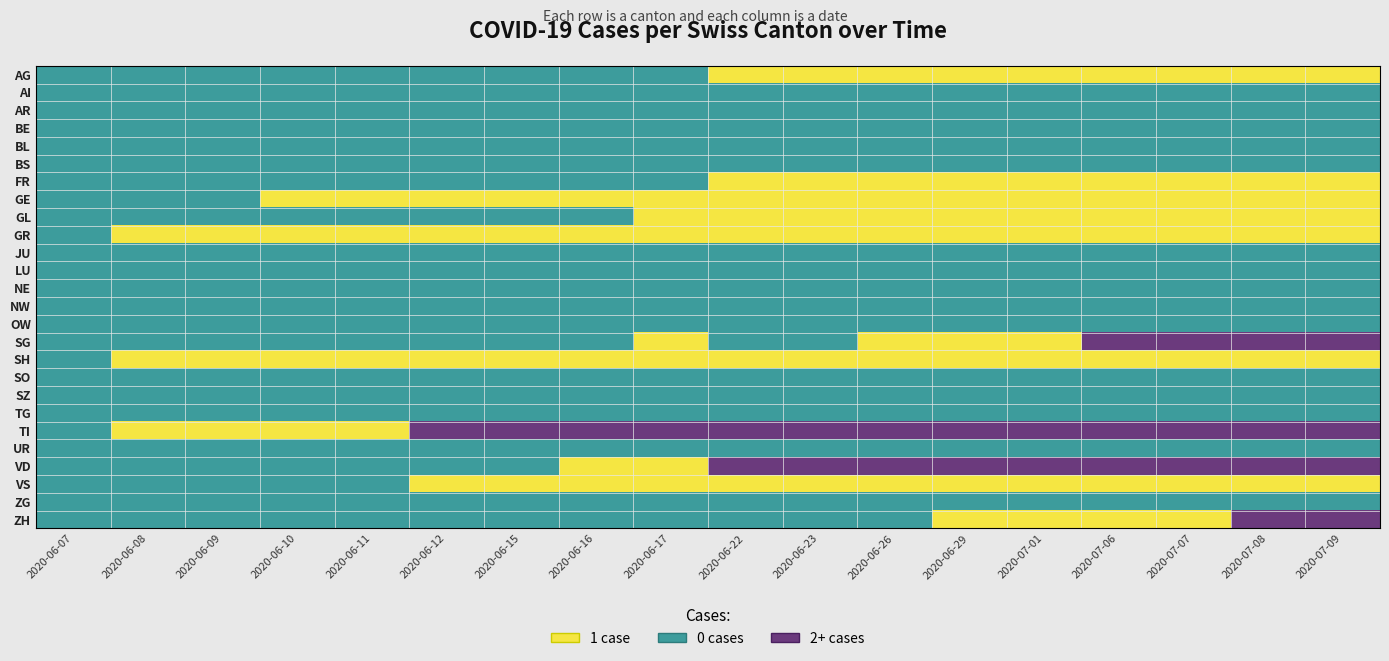

Reading left to right, transcribe all the data shown in this chart.

AG: 2020-06-07=0	2020-06-08=0	2020-06-09=0	2020-06-10=0	2020-06-11=0	2020-06-12=0	2020-06-15=0	2020-06-16=0	2020-06-17=0	2020-06-22=1	2020-06-23=1	2020-06-26=1	2020-06-29=1	2020-07-01=1	2020-07-06=1	2020-07-07=1	2020-07-08=1	2020-07-09=1
AI: 2020-06-07=0	2020-06-08=0	2020-06-09=0	2020-06-10=0	2020-06-11=0	2020-06-12=0	2020-06-15=0	2020-06-16=0	2020-06-17=0	2020-06-22=0	2020-06-23=0	2020-06-26=0	2020-06-29=0	2020-07-01=0	2020-07-06=0	2020-07-07=0	2020-07-08=0	2020-07-09=0
AR: 2020-06-07=0	2020-06-08=0	2020-06-09=0	2020-06-10=0	2020-06-11=0	2020-06-12=0	2020-06-15=0	2020-06-16=0	2020-06-17=0	2020-06-22=0	2020-06-23=0	2020-06-26=0	2020-06-29=0	2020-07-01=0	2020-07-06=0	2020-07-07=0	2020-07-08=0	2020-07-09=0
BE: 2020-06-07=0	2020-06-08=0	2020-06-09=0	2020-06-10=0	2020-06-11=0	2020-06-12=0	2020-06-15=0	2020-06-16=0	2020-06-17=0	2020-06-22=0	2020-06-23=0	2020-06-26=0	2020-06-29=0	2020-07-01=0	2020-07-06=0	2020-07-07=0	2020-07-08=0	2020-07-09=0
BL: 2020-06-07=0	2020-06-08=0	2020-06-09=0	2020-06-10=0	2020-06-11=0	2020-06-12=0	2020-06-15=0	2020-06-16=0	2020-06-17=0	2020-06-22=0	2020-06-23=0	2020-06-26=0	2020-06-29=0	2020-07-01=0	2020-07-06=0	2020-07-07=0	2020-07-08=0	2020-07-09=0
BS: 2020-06-07=0	2020-06-08=0	2020-06-09=0	2020-06-10=0	2020-06-11=0	2020-06-12=0	2020-06-15=0	2020-06-16=0	2020-06-17=0	2020-06-22=0	2020-06-23=0	2020-06-26=0	2020-06-29=0	2020-07-01=0	2020-07-06=0	2020-07-07=0	2020-07-08=0	2020-07-09=0
FR: 2020-06-07=0	2020-06-08=0	2020-06-09=0	2020-06-10=0	2020-06-11=0	2020-06-12=0	2020-06-15=0	2020-06-16=0	2020-06-17=0	2020-06-22=1	2020-06-23=1	2020-06-26=1	2020-06-29=1	2020-07-01=1	2020-07-06=1	2020-07-07=1	2020-07-08=1	2020-07-09=1
GE: 2020-06-07=0	2020-06-08=0	2020-06-09=0	2020-06-10=1	2020-06-11=1	2020-06-12=1	2020-06-15=1	2020-06-16=1	2020-06-17=1	2020-06-22=1	2020-06-23=1	2020-06-26=1	2020-06-29=1	2020-07-01=1	2020-07-06=1	2020-07-07=1	2020-07-08=1	2020-07-09=1
GL: 2020-06-07=0	2020-06-08=0	2020-06-09=0	2020-06-10=0	2020-06-11=0	2020-06-12=0	2020-06-15=0	2020-06-16=0	2020-06-17=1	2020-06-22=1	2020-06-23=1	2020-06-26=1	2020-06-29=1	2020-07-01=1	2020-07-06=1	2020-07-07=1	2020-07-08=1	2020-07-09=1
GR: 2020-06-07=0	2020-06-08=1	2020-06-09=1	2020-06-10=1	2020-06-11=1	2020-06-12=1	2020-06-15=1	2020-06-16=1	2020-06-17=1	2020-06-22=1	2020-06-23=1	2020-06-26=1	2020-06-29=1	2020-07-01=1	2020-07-06=1	2020-07-07=1	2020-07-08=1	2020-07-09=1
JU: 2020-06-07=0	2020-06-08=0	2020-06-09=0	2020-06-10=0	2020-06-11=0	2020-06-12=0	2020-06-15=0	2020-06-16=0	2020-06-17=0	2020-06-22=0	2020-06-23=0	2020-06-26=0	2020-06-29=0	2020-07-01=0	2020-07-06=0	2020-07-07=0	2020-07-08=0	2020-07-09=0
LU: 2020-06-07=0	2020-06-08=0	2020-06-09=0	2020-06-10=0	2020-06-11=0	2020-06-12=0	2020-06-15=0	2020-06-16=0	2020-06-17=0	2020-06-22=0	2020-06-23=0	2020-06-26=0	2020-06-29=0	2020-07-01=0	2020-07-06=0	2020-07-07=0	2020-07-08=0	2020-07-09=0
NE: 2020-06-07=0	2020-06-08=0	2020-06-09=0	2020-06-10=0	2020-06-11=0	2020-06-12=0	2020-06-15=0	2020-06-16=0	2020-06-17=0	2020-06-22=0	2020-06-23=0	2020-06-26=0	2020-06-29=0	2020-07-01=0	2020-07-06=0	2020-07-07=0	2020-07-08=0	2020-07-09=0
NW: 2020-06-07=0	2020-06-08=0	2020-06-09=0	2020-06-10=0	2020-06-11=0	2020-06-12=0	2020-06-15=0	2020-06-16=0	2020-06-17=0	2020-06-22=0	2020-06-23=0	2020-06-26=0	2020-06-29=0	2020-07-01=0	2020-07-06=0	2020-07-07=0	2020-07-08=0	2020-07-09=0
OW: 2020-06-07=0	2020-06-08=0	2020-06-09=0	2020-06-10=0	2020-06-11=0	2020-06-12=0	2020-06-15=0	2020-06-16=0	2020-06-17=0	2020-06-22=0	2020-06-23=0	2020-06-26=0	2020-06-29=0	2020-07-01=0	2020-07-06=0	2020-07-07=0	2020-07-08=0	2020-07-09=0
SG: 2020-06-07=0	2020-06-08=0	2020-06-09=0	2020-06-10=0	2020-06-11=0	2020-06-12=0	2020-06-15=0	2020-06-16=0	2020-06-17=1	2020-06-22=0	2020-06-23=0	2020-06-26=1	2020-06-29=1	2020-07-01=1	2020-07-06=2	2020-07-07=2	2020-07-08=2	2020-07-09=2
SH: 2020-06-07=0	2020-06-08=1	2020-06-09=1	2020-06-10=1	2020-06-11=1	2020-06-12=1	2020-06-15=1	2020-06-16=1	2020-06-17=1	2020-06-22=1	2020-06-23=1	2020-06-26=1	2020-06-29=1	2020-07-01=1	2020-07-06=1	2020-07-07=1	2020-07-08=1	2020-07-09=1
SO: 2020-06-07=0	2020-06-08=0	2020-06-09=0	2020-06-10=0	2020-06-11=0	2020-06-12=0	2020-06-15=0	2020-06-16=0	2020-06-17=0	2020-06-22=0	2020-06-23=0	2020-06-26=0	2020-06-29=0	2020-07-01=0	2020-07-06=0	2020-07-07=0	2020-07-08=0	2020-07-09=0
SZ: 2020-06-07=0	2020-06-08=0	2020-06-09=0	2020-06-10=0	2020-06-11=0	2020-06-12=0	2020-06-15=0	2020-06-16=0	2020-06-17=0	2020-06-22=0	2020-06-23=0	2020-06-26=0	2020-06-29=0	2020-07-01=0	2020-07-06=0	2020-07-07=0	2020-07-08=0	2020-07-09=0
TG: 2020-06-07=0	2020-06-08=0	2020-06-09=0	2020-06-10=0	2020-06-11=0	2020-06-12=0	2020-06-15=0	2020-06-16=0	2020-06-17=0	2020-06-22=0	2020-06-23=0	2020-06-26=0	2020-06-29=0	2020-07-01=0	2020-07-06=0	2020-07-07=0	2020-07-08=0	2020-07-09=0
TI: 2020-06-07=0	2020-06-08=1	2020-06-09=1	2020-06-10=1	2020-06-11=1	2020-06-12=2	2020-06-15=2	2020-06-16=2	2020-06-17=2	2020-06-22=2	2020-06-23=2	2020-06-26=2	2020-06-29=2	2020-07-01=2	2020-07-06=2	2020-07-07=2	2020-07-08=2	2020-07-09=2
UR: 2020-06-07=0	2020-06-08=0	2020-06-09=0	2020-06-10=0	2020-06-11=0	2020-06-12=0	2020-06-15=0	2020-06-16=0	2020-06-17=0	2020-06-22=0	2020-06-23=0	2020-06-26=0	2020-06-29=0	2020-07-01=0	2020-07-06=0	2020-07-07=0	2020-07-08=0	2020-07-09=0
VD: 2020-06-07=0	2020-06-08=0	2020-06-09=0	2020-06-10=0	2020-06-11=0	2020-06-12=0	2020-06-15=0	2020-06-16=1	2020-06-17=1	2020-06-22=2	2020-06-23=2	2020-06-26=2	2020-06-29=2	2020-07-01=2	2020-07-06=2	2020-07-07=2	2020-07-08=2	2020-07-09=2
VS: 2020-06-07=0	2020-06-08=0	2020-06-09=0	2020-06-10=0	2020-06-11=0	2020-06-12=1	2020-06-15=1	2020-06-16=1	2020-06-17=1	2020-06-22=1	2020-06-23=1	2020-06-26=1	2020-06-29=1	2020-07-01=1	2020-07-06=1	2020-07-07=1	2020-07-08=1	2020-07-09=1
ZG: 2020-06-07=0	2020-06-08=0	2020-06-09=0	2020-06-10=0	2020-06-11=0	2020-06-12=0	2020-06-15=0	2020-06-16=0	2020-06-17=0	2020-06-22=0	2020-06-23=0	2020-06-26=0	2020-06-29=0	2020-07-01=0	2020-07-06=0	2020-07-07=0	2020-07-08=0	2020-07-09=0
ZH: 2020-06-07=0	2020-06-08=0	2020-06-09=0	2020-06-10=0	2020-06-11=0	2020-06-12=0	2020-06-15=0	2020-06-16=0	2020-06-17=0	2020-06-22=0	2020-06-23=0	2020-06-26=0	2020-06-29=1	2020-07-01=1	2020-07-06=1	2020-07-07=1	2020-07-08=2	2020-07-09=2